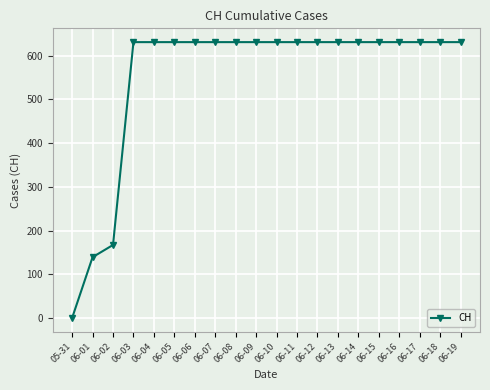

Which label corresponds to the smallest value in the chart?

05-31